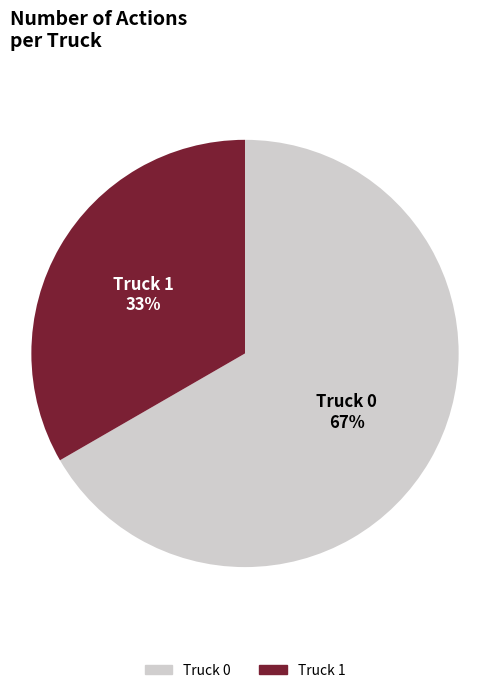

How many segments does this pie chart have?

2